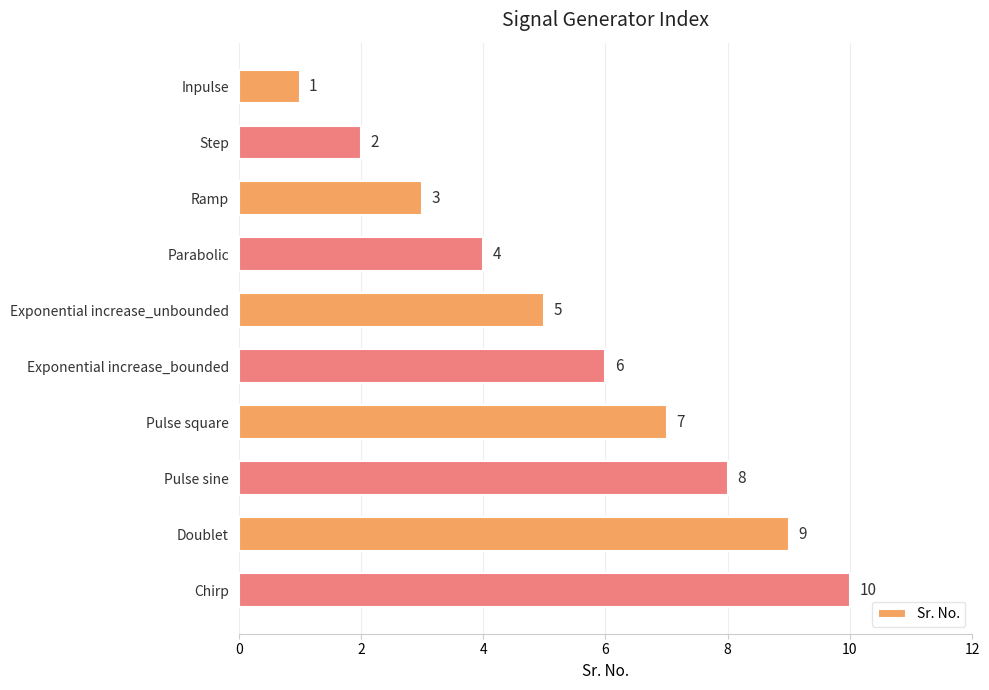

What is the average value?

6